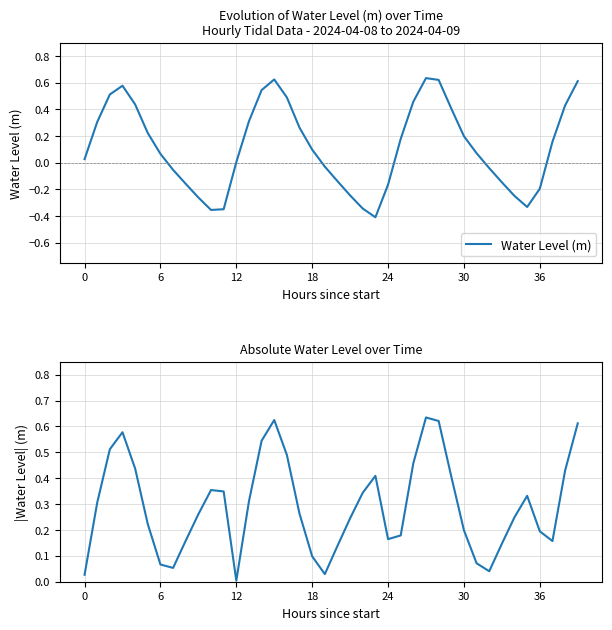

Rank the series by their average value, from lowest to highest.

Water Level (m), |Water Level| (m)